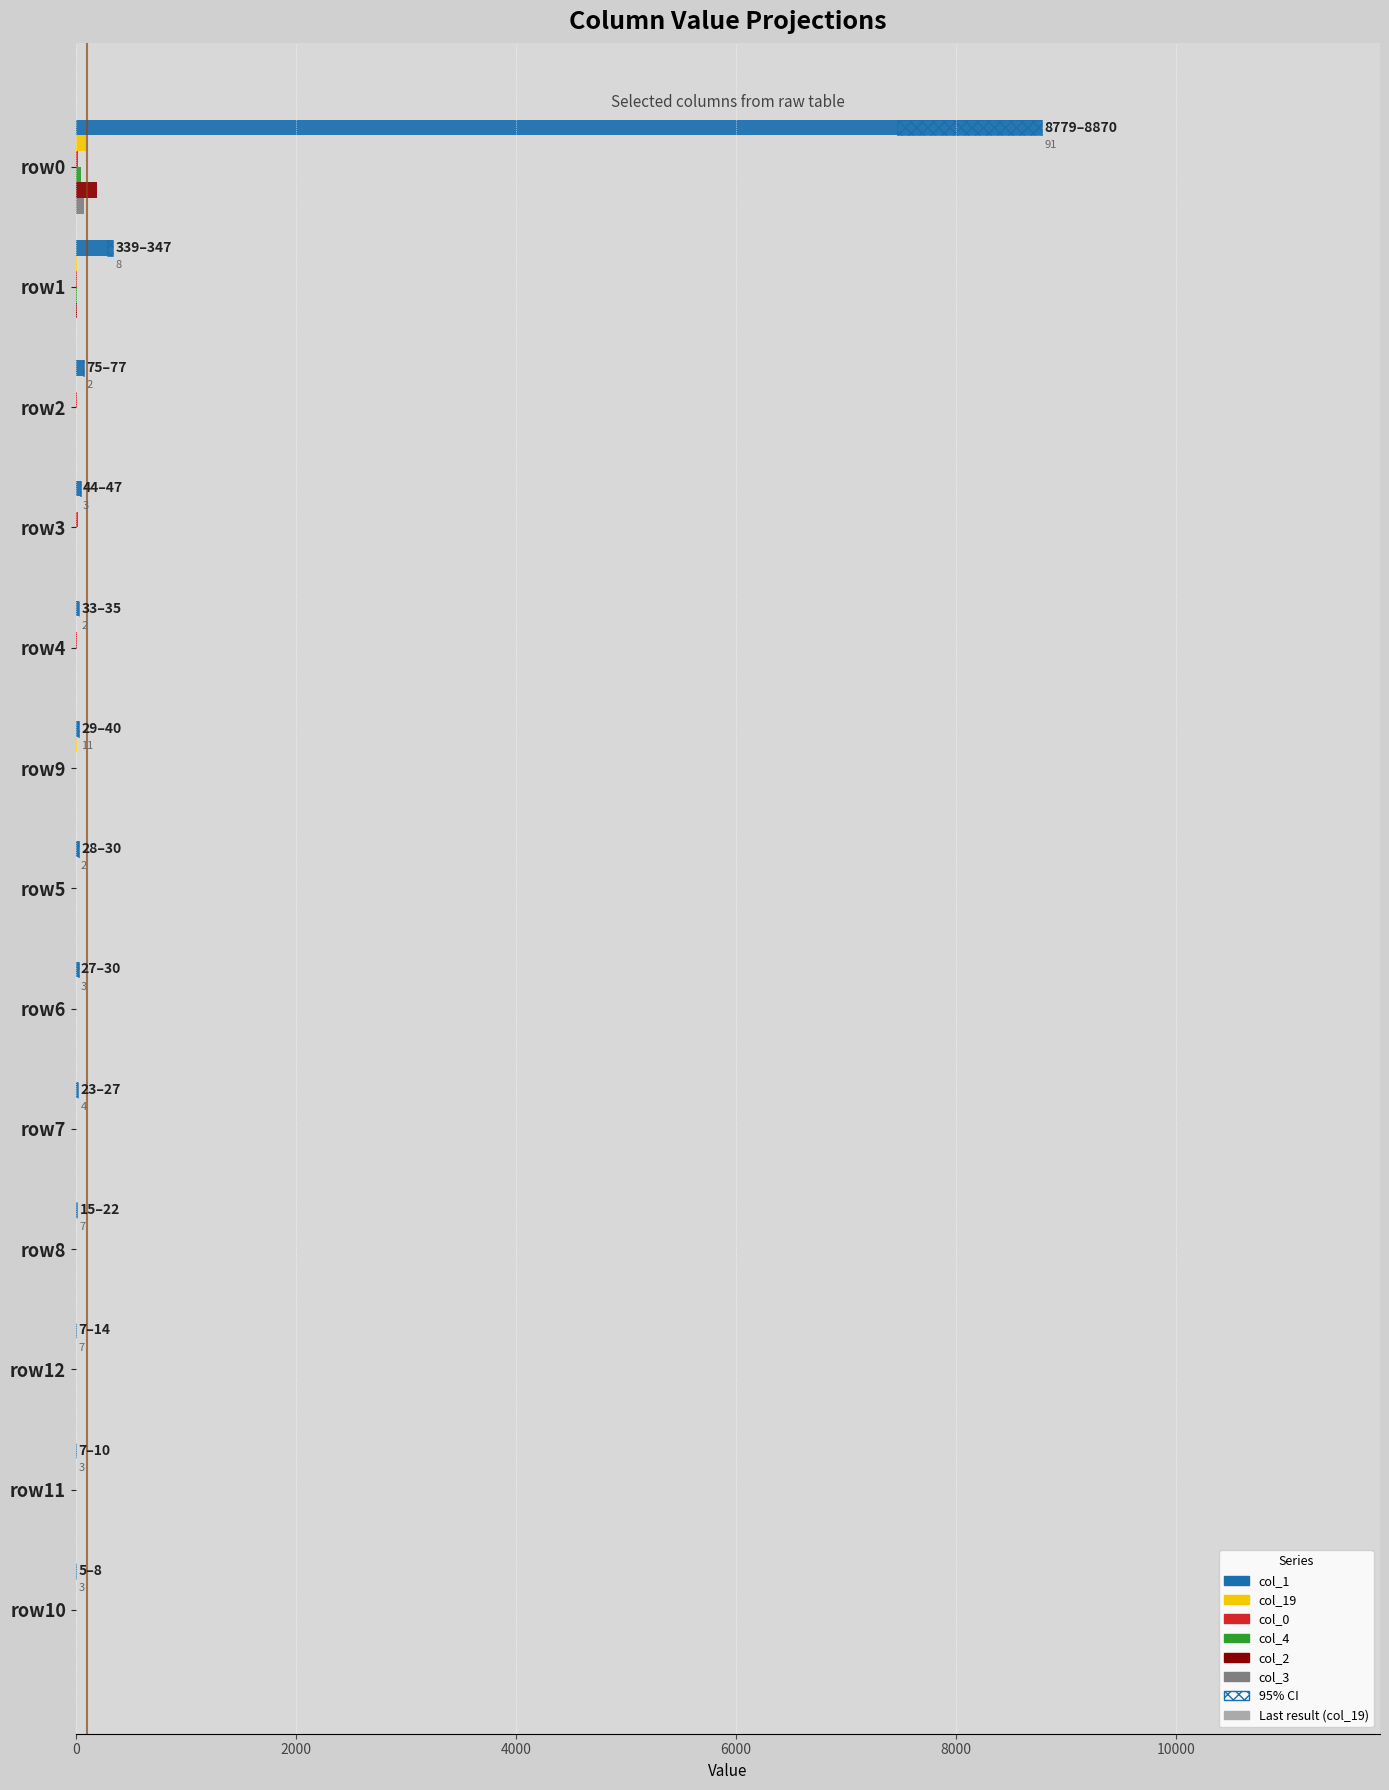

How many bars are there in total?

78